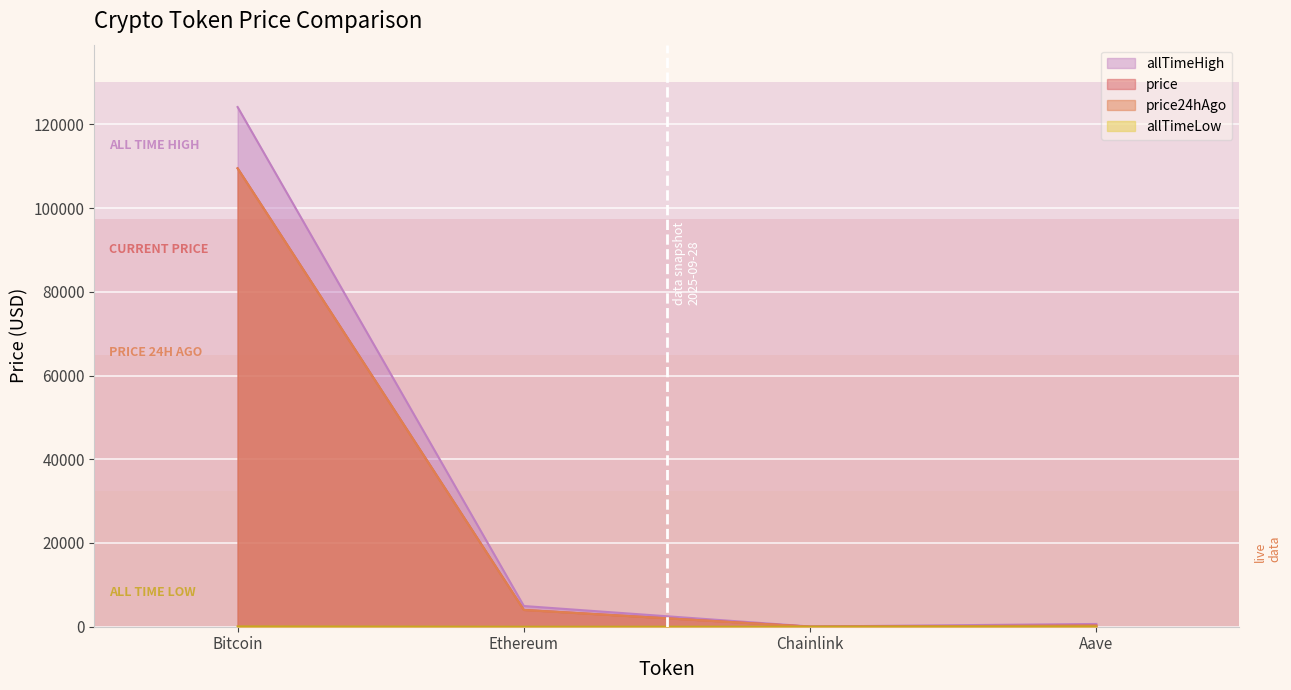

Rank the series by their maximum value, from highest to lowest.

allTimeHigh, price, price24hAgo, allTimeLow